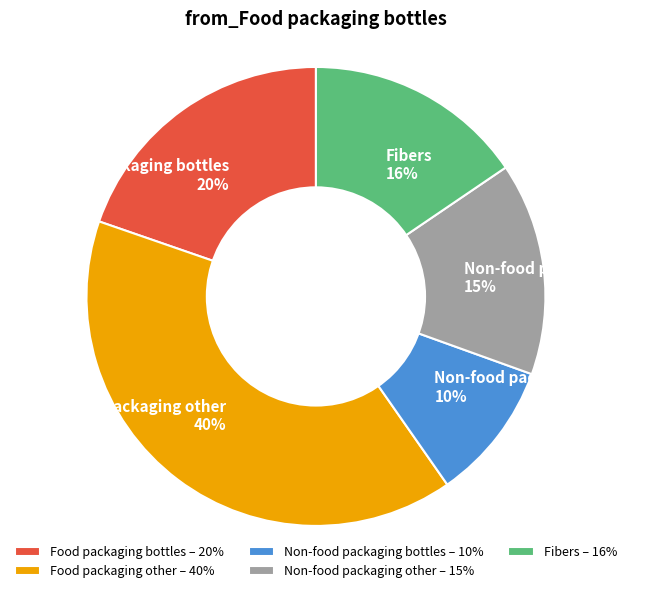

True or false: Food packaging bottles accounts for 20% of the total.

True